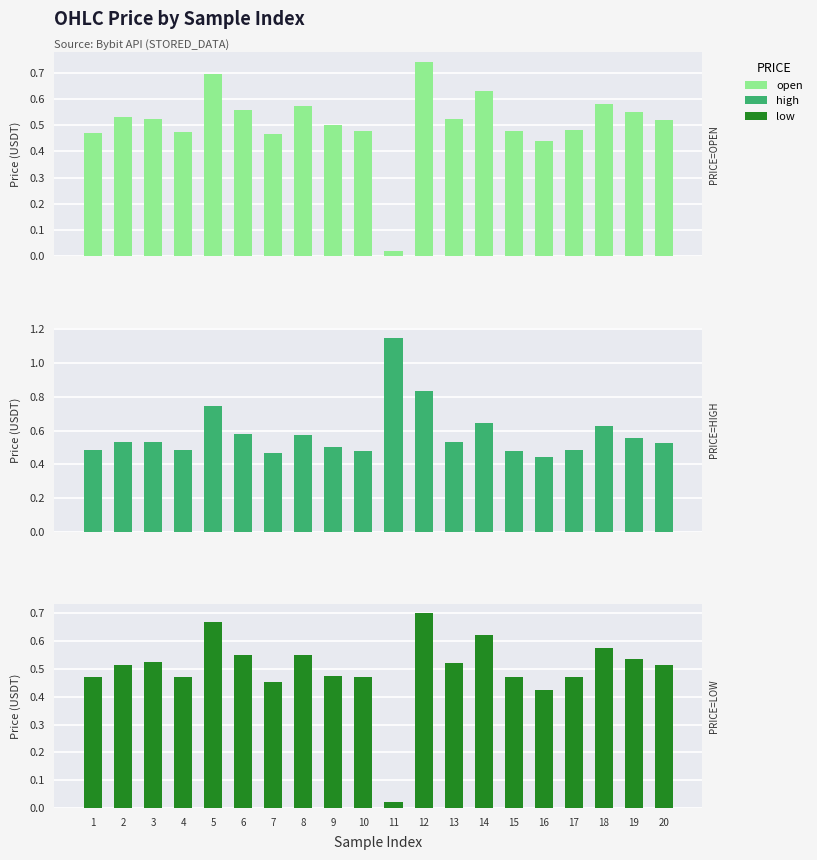

True or false: Low has a value of 0.8 at 20.

False